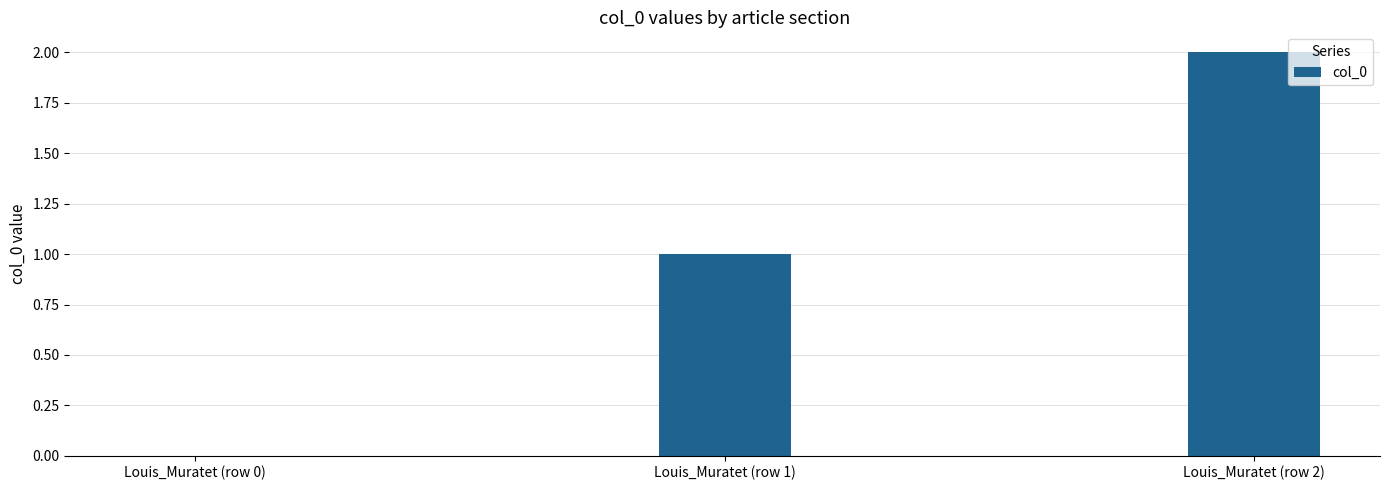

What is the greatest value displayed?

2